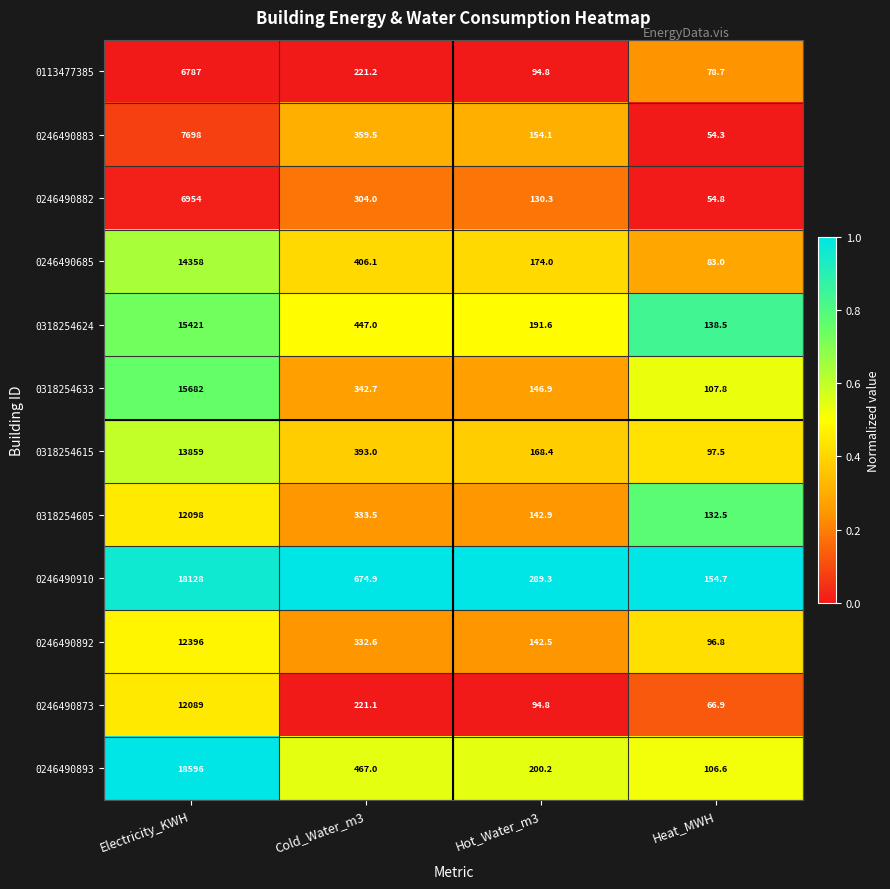

Rank the series by their maximum value, from highest to lowest.

0246490893, 0246490910, 0318254633, 0318254624, 0246490685, 0318254615, 0246490892, 0318254605, 0246490873, 0246490883, 0246490882, 0113477385